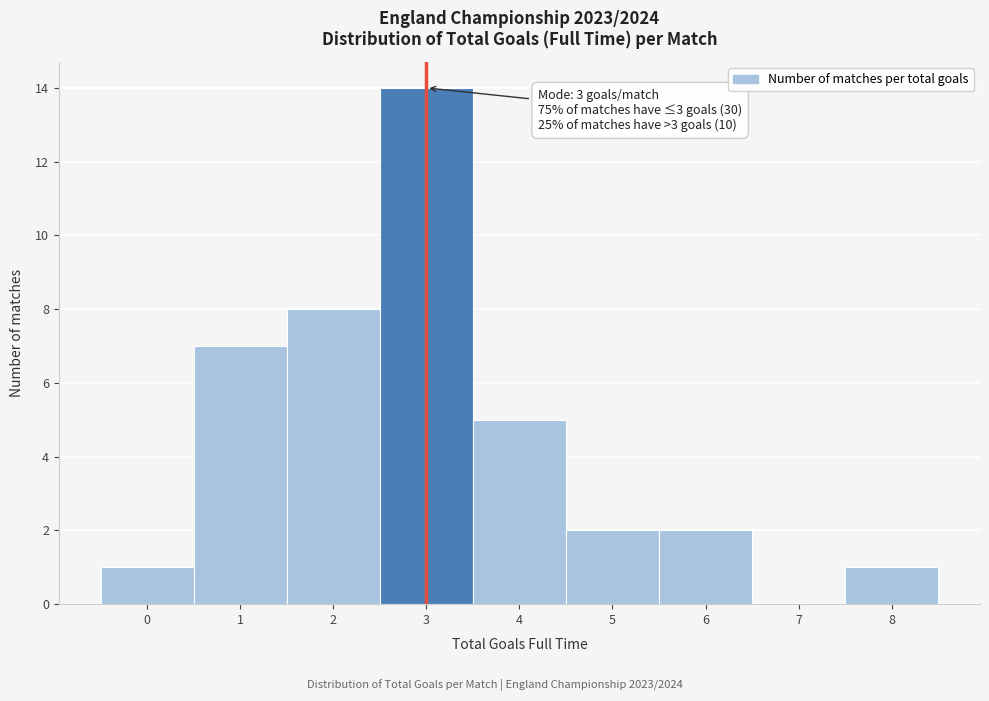

Over which range of the x-axis is the bar tallest?

2.5 to 3.5